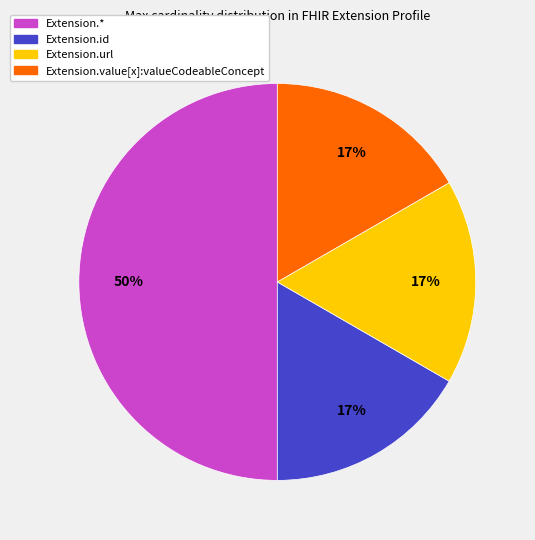

How many slices are in this pie chart?

4